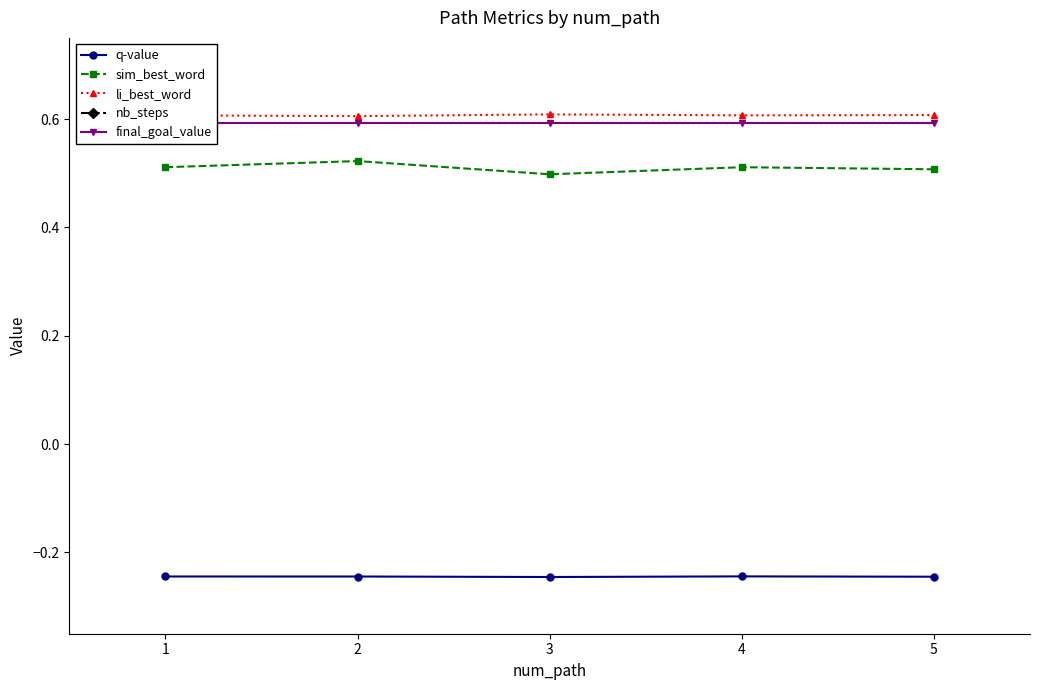

Reading left to right, list all the values displayed in this chart.

q-value: 1=-0.2	2=-0.2	3=-0.2	4=-0.2	5=-0.2
sim_best_word: 1=0.5	2=0.5	3=0.5	4=0.5	5=0.5
li_best_word: 1=0.6	2=0.6	3=0.6	4=0.6	5=0.6
nb_steps: 1=3.0	2=3.0	3=3.0	4=3.0	5=3.0
final_goal_value: 1=0.6	2=0.6	3=0.6	4=0.6	5=0.6